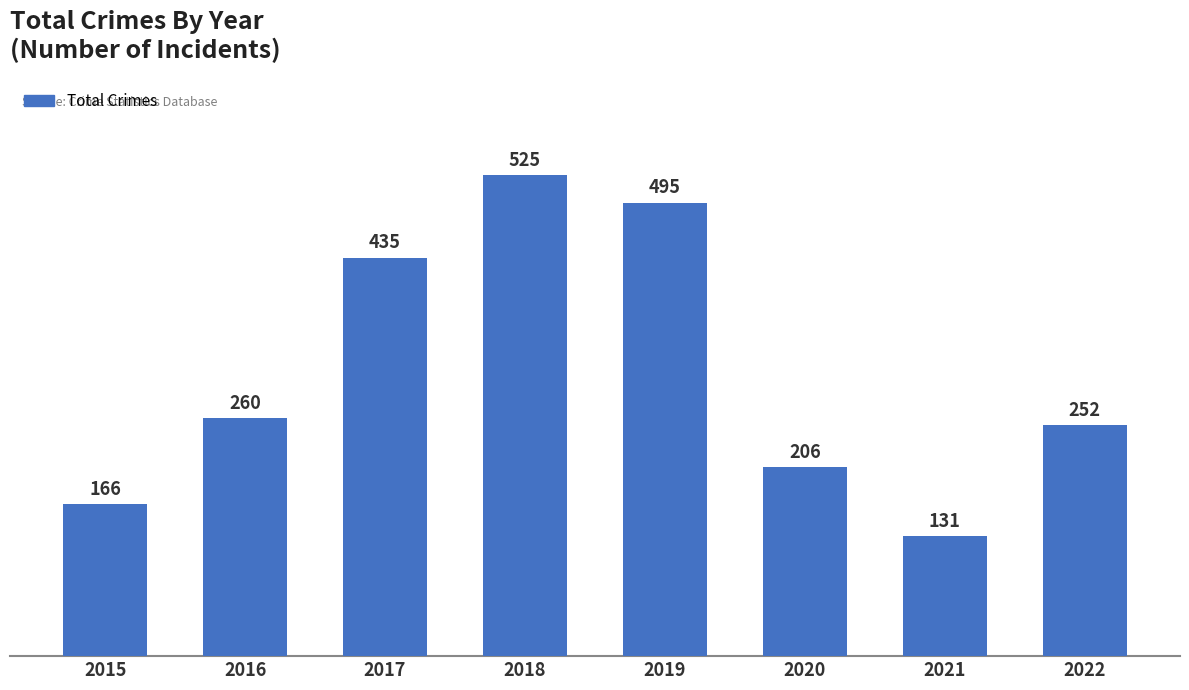

Reading left to right, list all the values displayed in this chart.

166	260	435	525	495	206	131	252